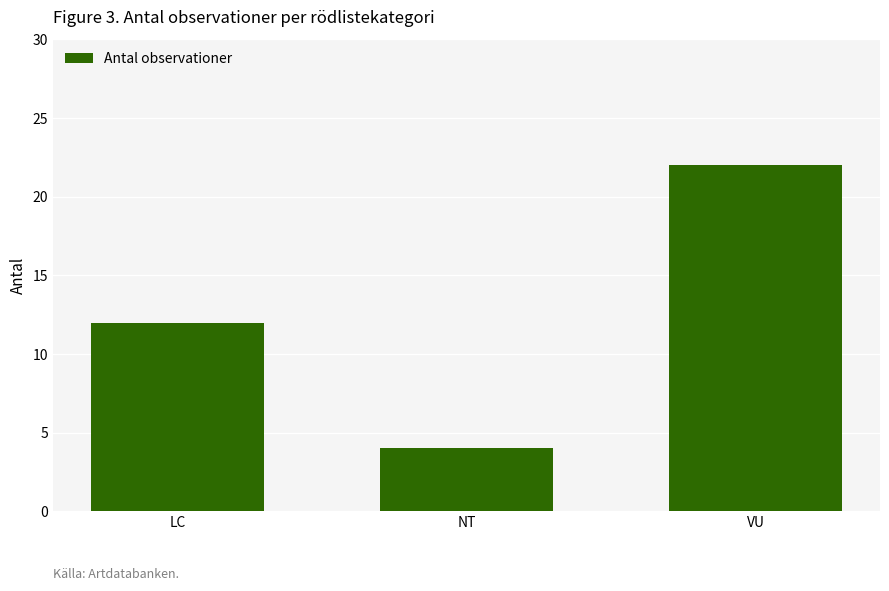

Reading left to right, list all the values displayed in this chart.

12	4	22